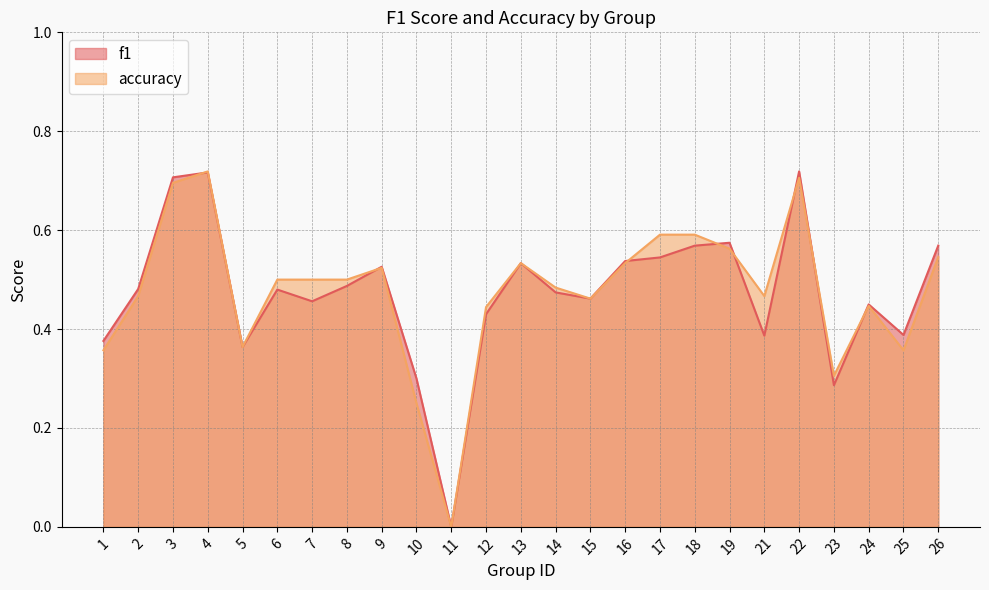

What is the maximum value shown in the chart?

0.7